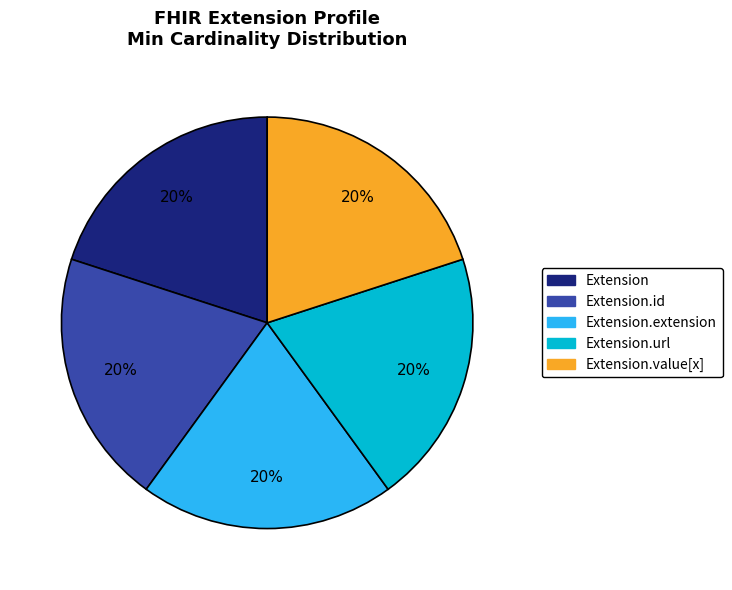

To the nearest percent, what is the average slice percentage?

20%